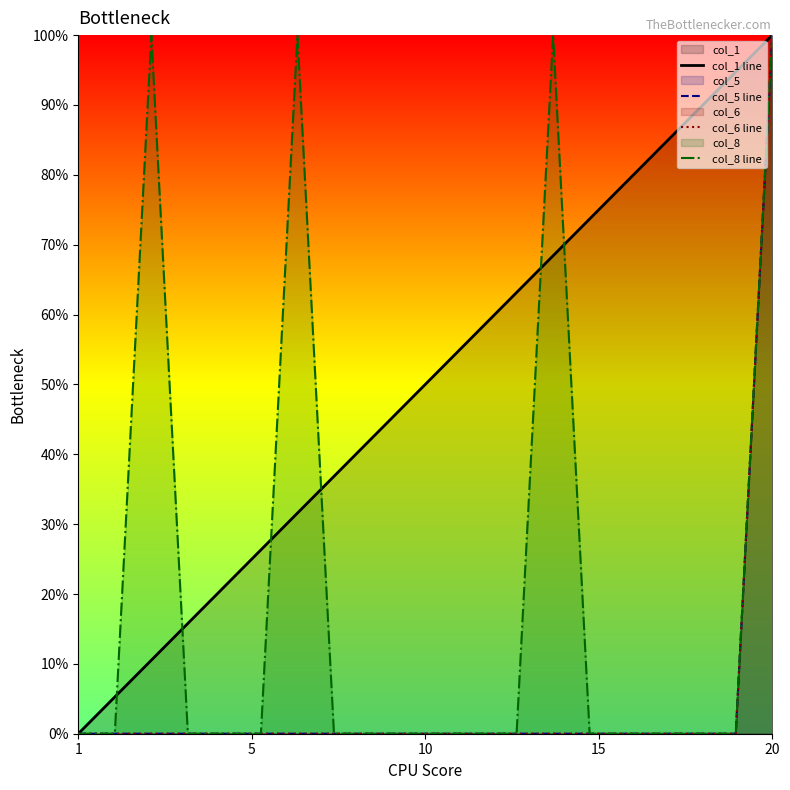

Is it true that col_1 line equals 0.9 at 12?

False